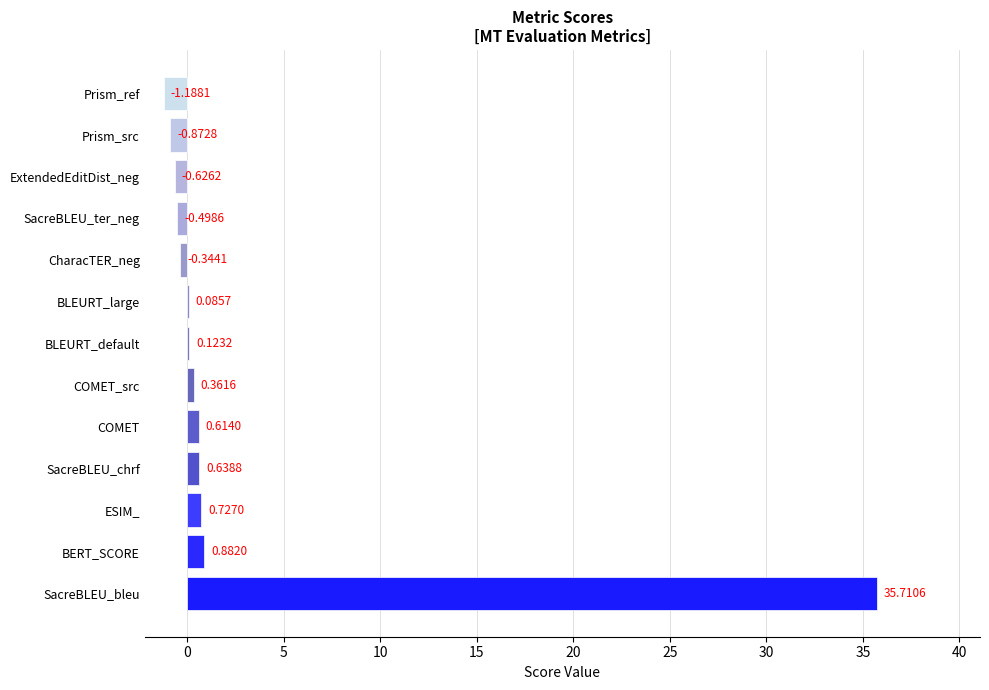

Which has a higher value, BERT_SCORE or SacreBLEU_chrf?

BERT_SCORE